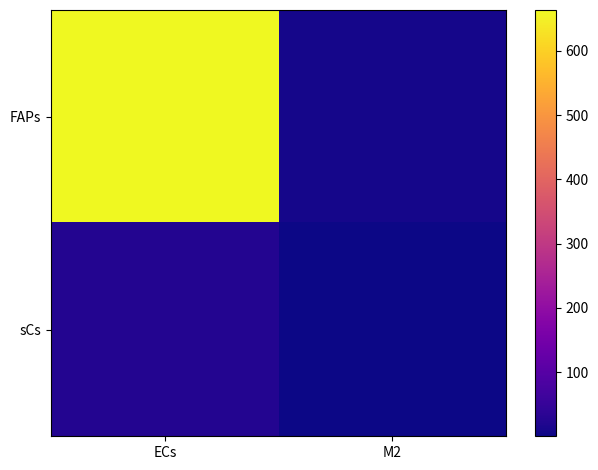

What is the total value across all series at ECs?

688.6